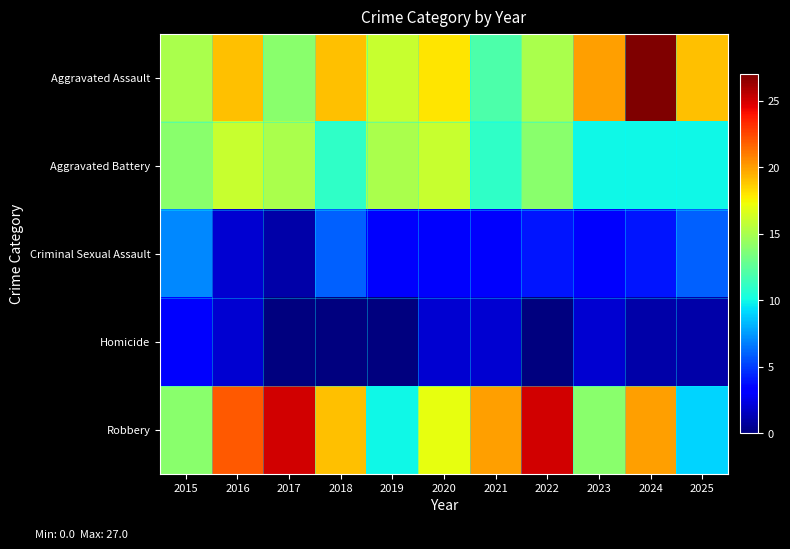

What is the total value across all series at 2023?

49